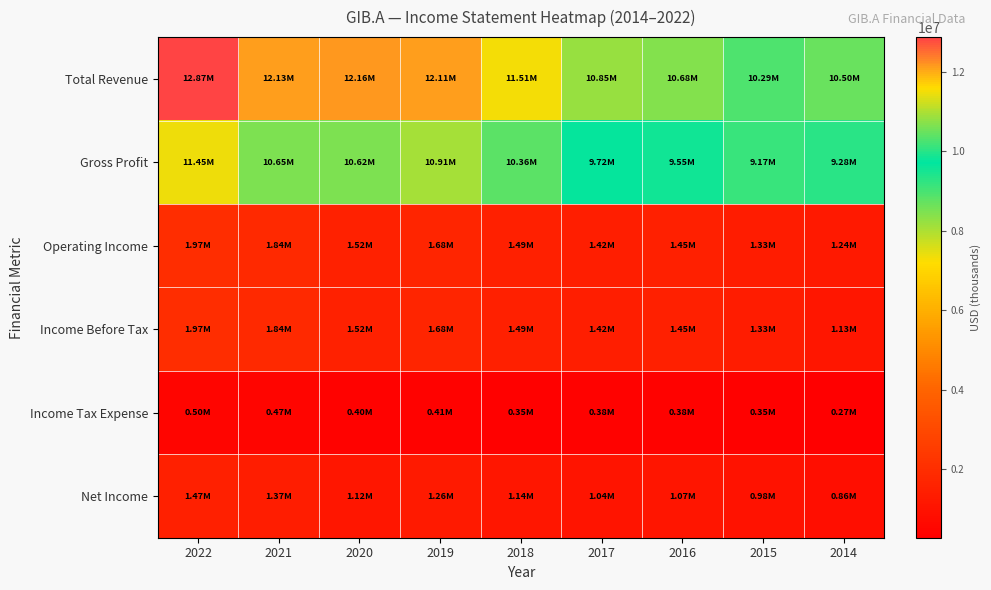

Reading left to right, what are all the values shown in this chart?

Total Revenue: 2022=12867200	2021=12126800	2020=12164100	2019=12111200	2018=11506800	2017=10845100	2016=10683300	2015=10287100	2014=10499700
Gross Profit: 2022=11447400	2021=10645600	2020=10622100	2019=10914300	2018=10363700	2017=9720900	2016=9547900	2015=9166200	2014=9277600
Operating Income: 2022=1967000	2021=1838000	2020=1516300	2019=1676900	2018=1490000	2017=1417900	2016=1452800	2015=1328500	2014=1242600
Income Before Tax: 2022=1967000	2021=1838000	2020=1516300	2019=1676900	2018=1490000	2017=1417900	2016=1452800	2015=1328500	2014=1130300
Income Tax Expense: 2022=500800	2021=468900	2020=398400	2019=413700	2018=348600	2017=382700	2016=384100	2015=351000	2014=270800
Net Income: 2022=1466100	2021=1369100	2020=1117900	2019=1263200	2018=1141400	2017=1035200	2016=1068700	2015=977600	2014=859400